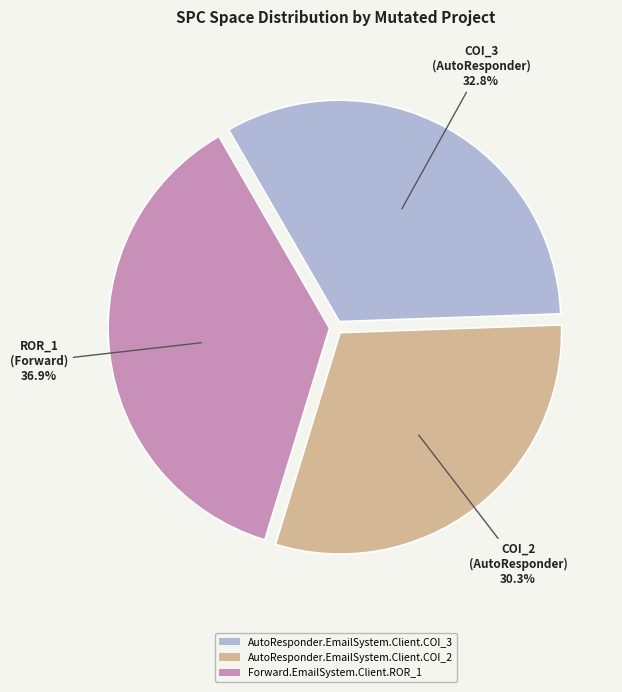

What percentage is the Forward.EmailSystem.Client.ROR_1 slice, to the nearest percent?

37%